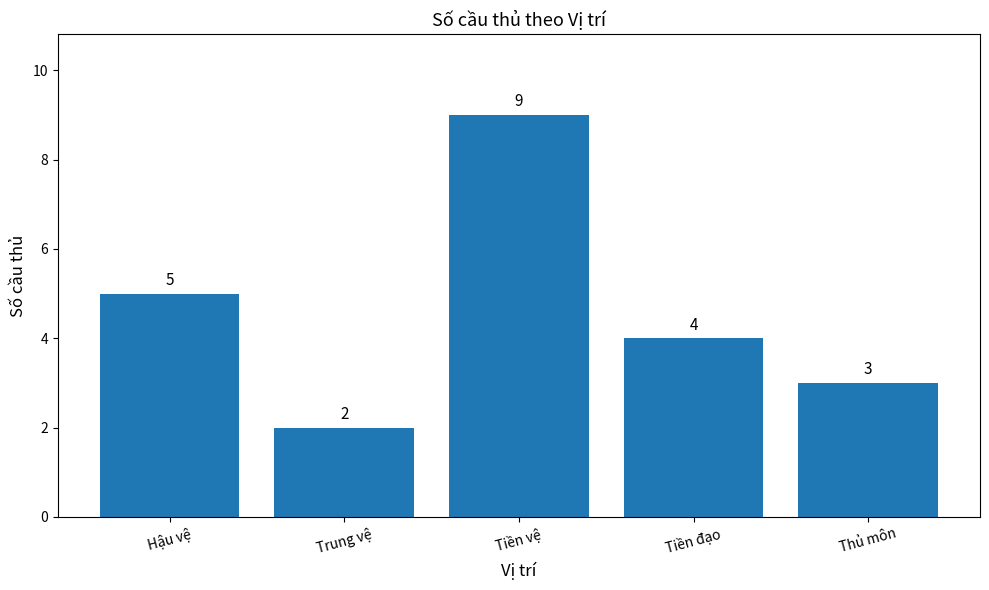

Rank the categories by value from lowest to highest.

Trung vệ, Thủ môn, Tiền đạo, Hậu vệ, Tiền vệ